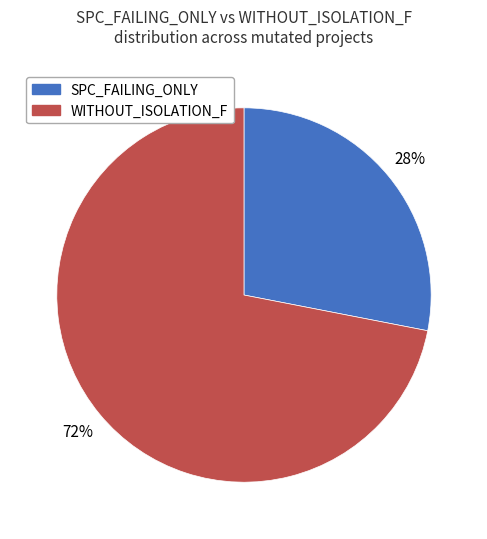

Which slice is the largest?

WITHOUT_ISOLATION_F